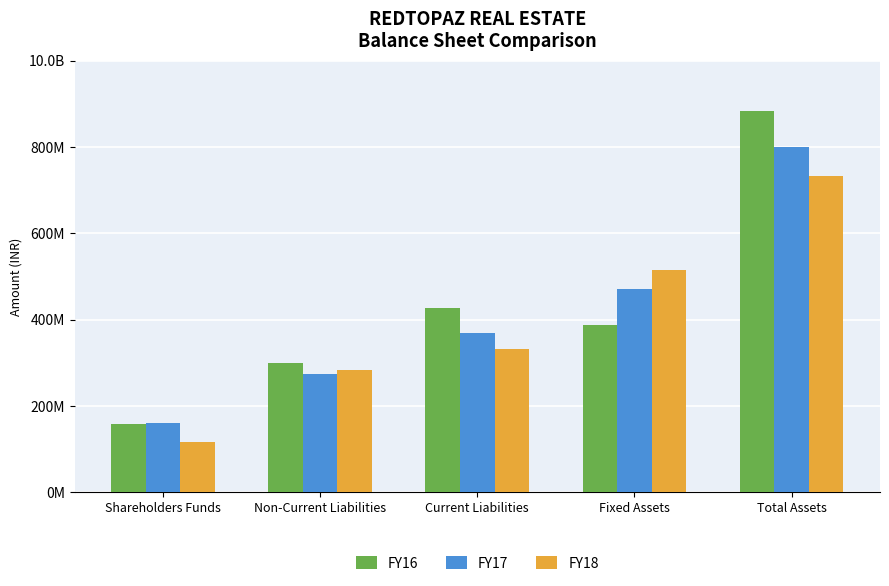

Reading right to left, what are all the values shown in this chart?

FY16: 884000093	388343901	427295533	298725859	157978701
FY17: 800169129	469613968	367584336	272842061	159742732
FY18: 731543601	514362617	331171871	283388330	116983400